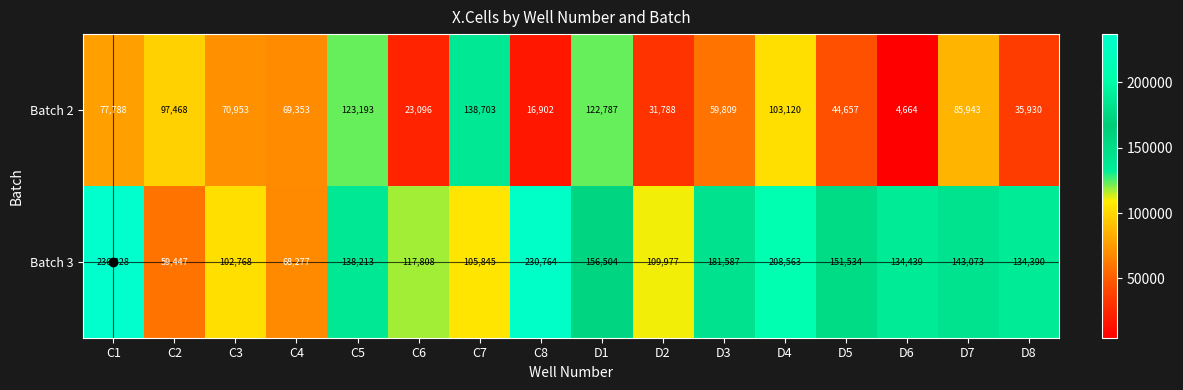

Which series has the largest total across all categories?

Batch 3